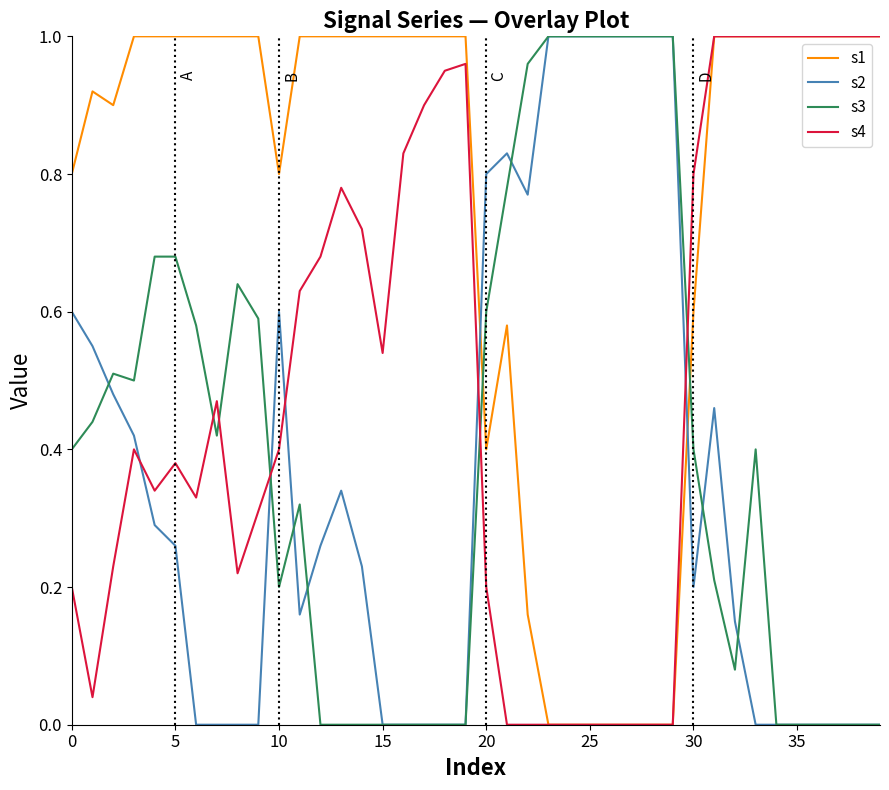

Which series has the largest total across all categories?

s1